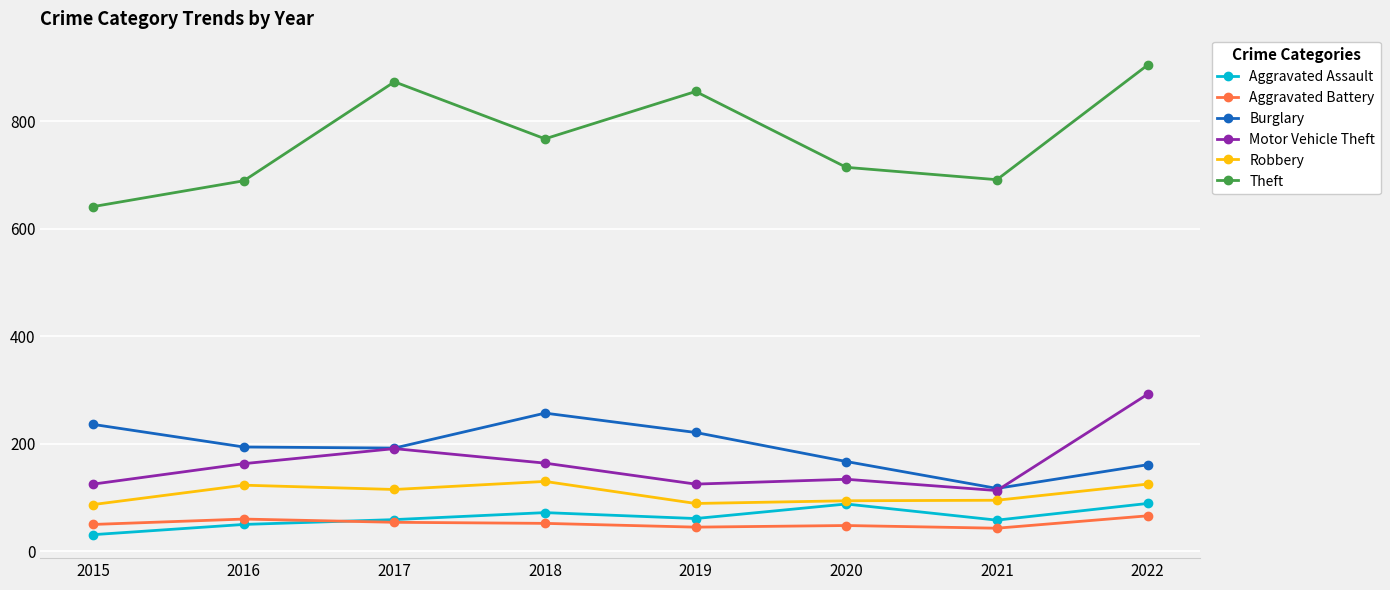

What is the total value across all series at 2017?

1484